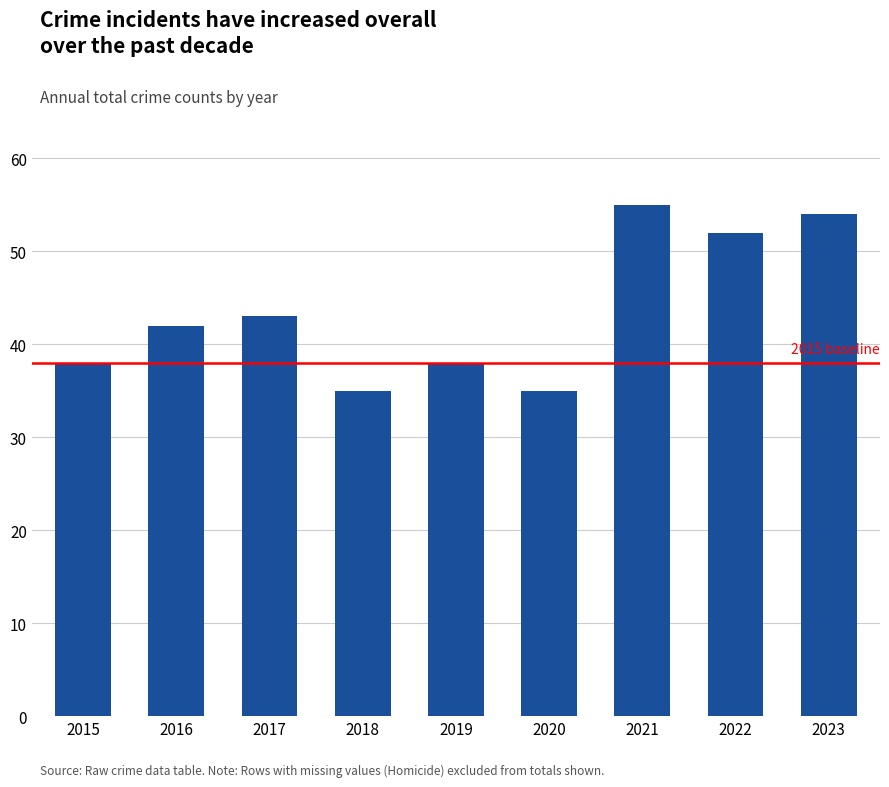

Is it true that the value at 2016 is 42?

True